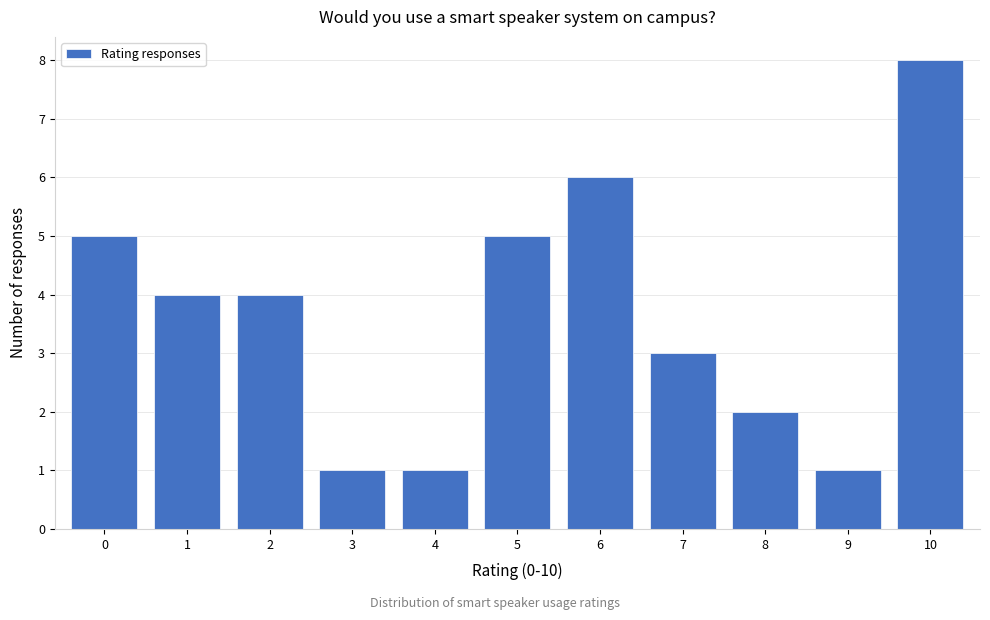

Reading left to right, extract all data points from this chart.

5	4	4	1	1	5	6	3	2	1	8